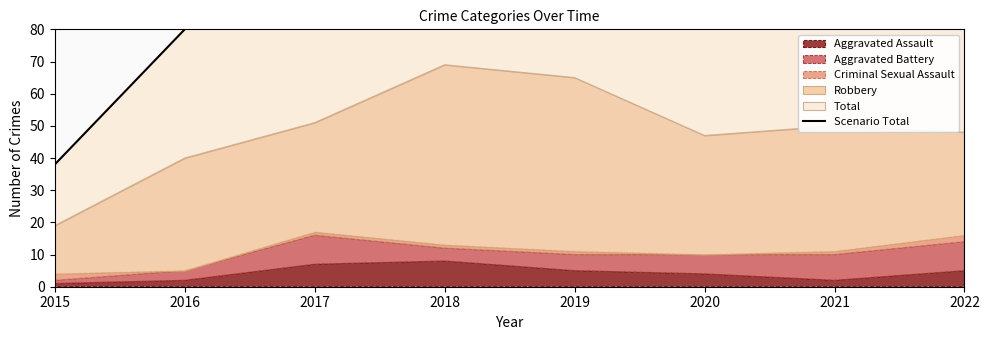

How many lines are shown in the chart?

1